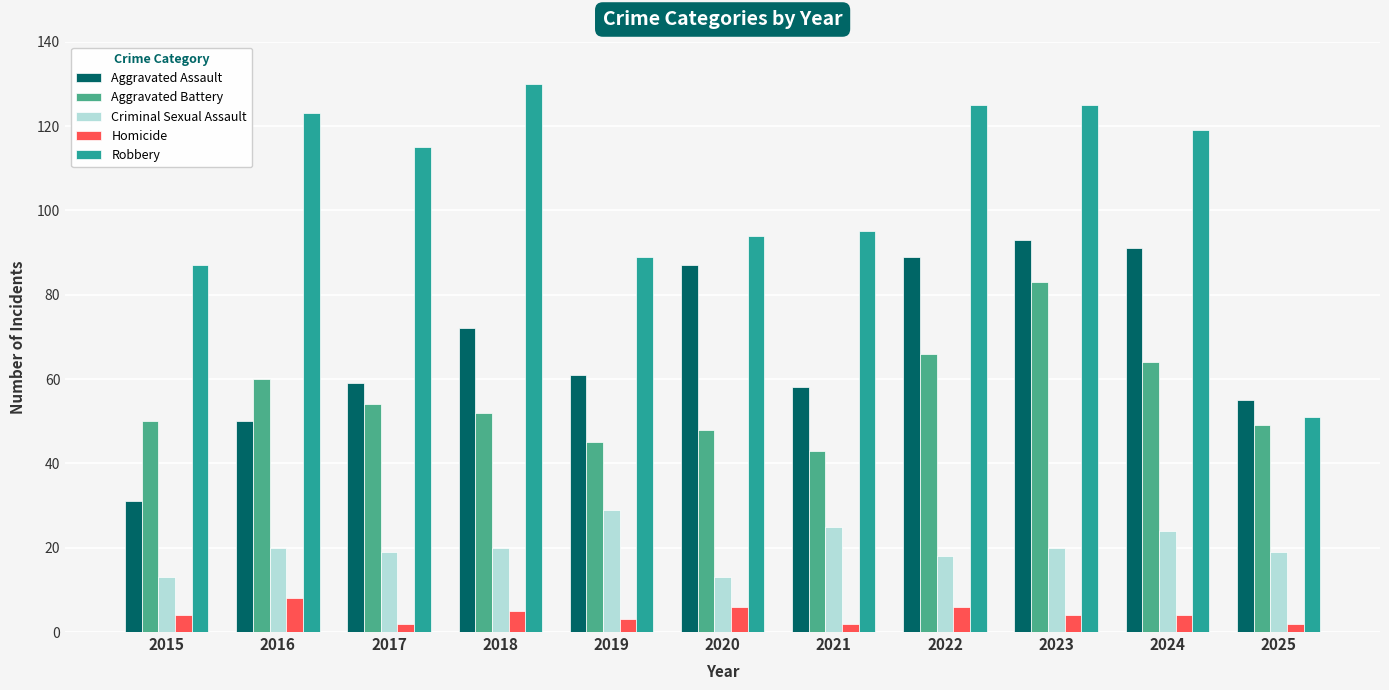

What is the value of the Aggravated Assault bar at the 6th from the left?

87